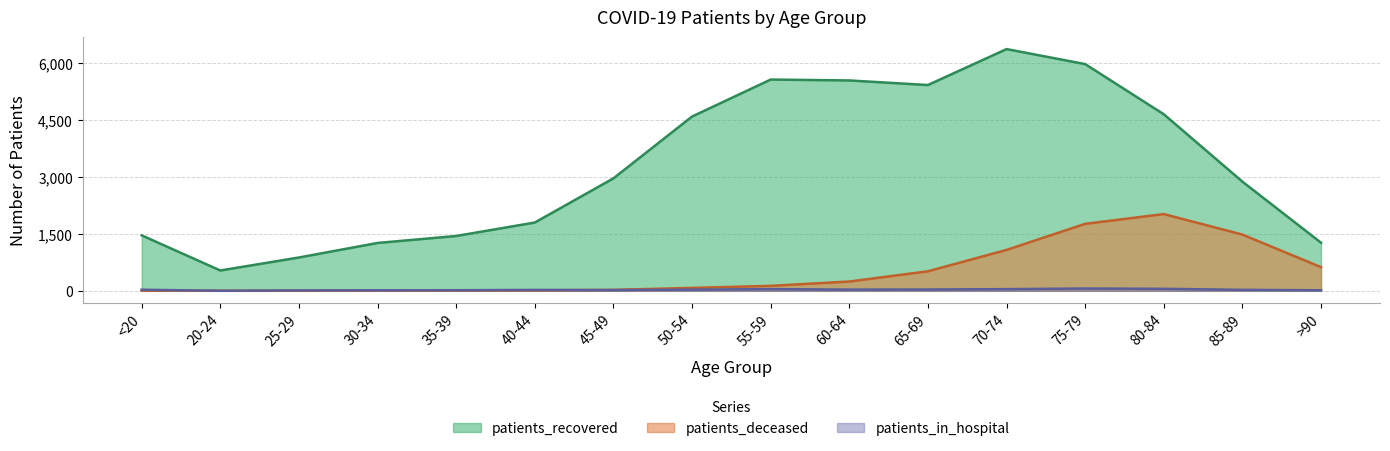

What is the sum of all patients_deceased values?

8016